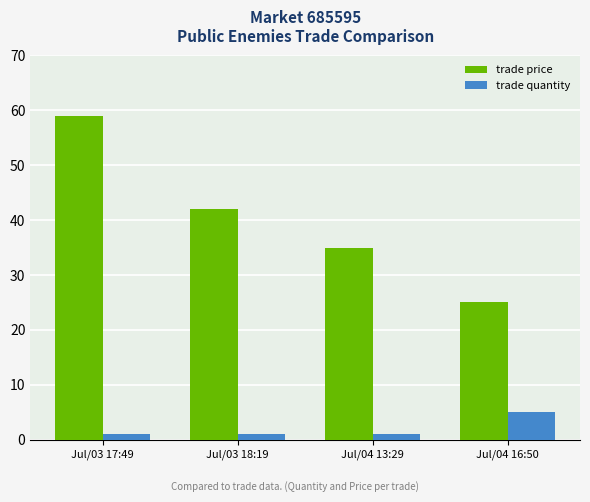

What is the difference between the maximum and minimum values in the trade price series?

34